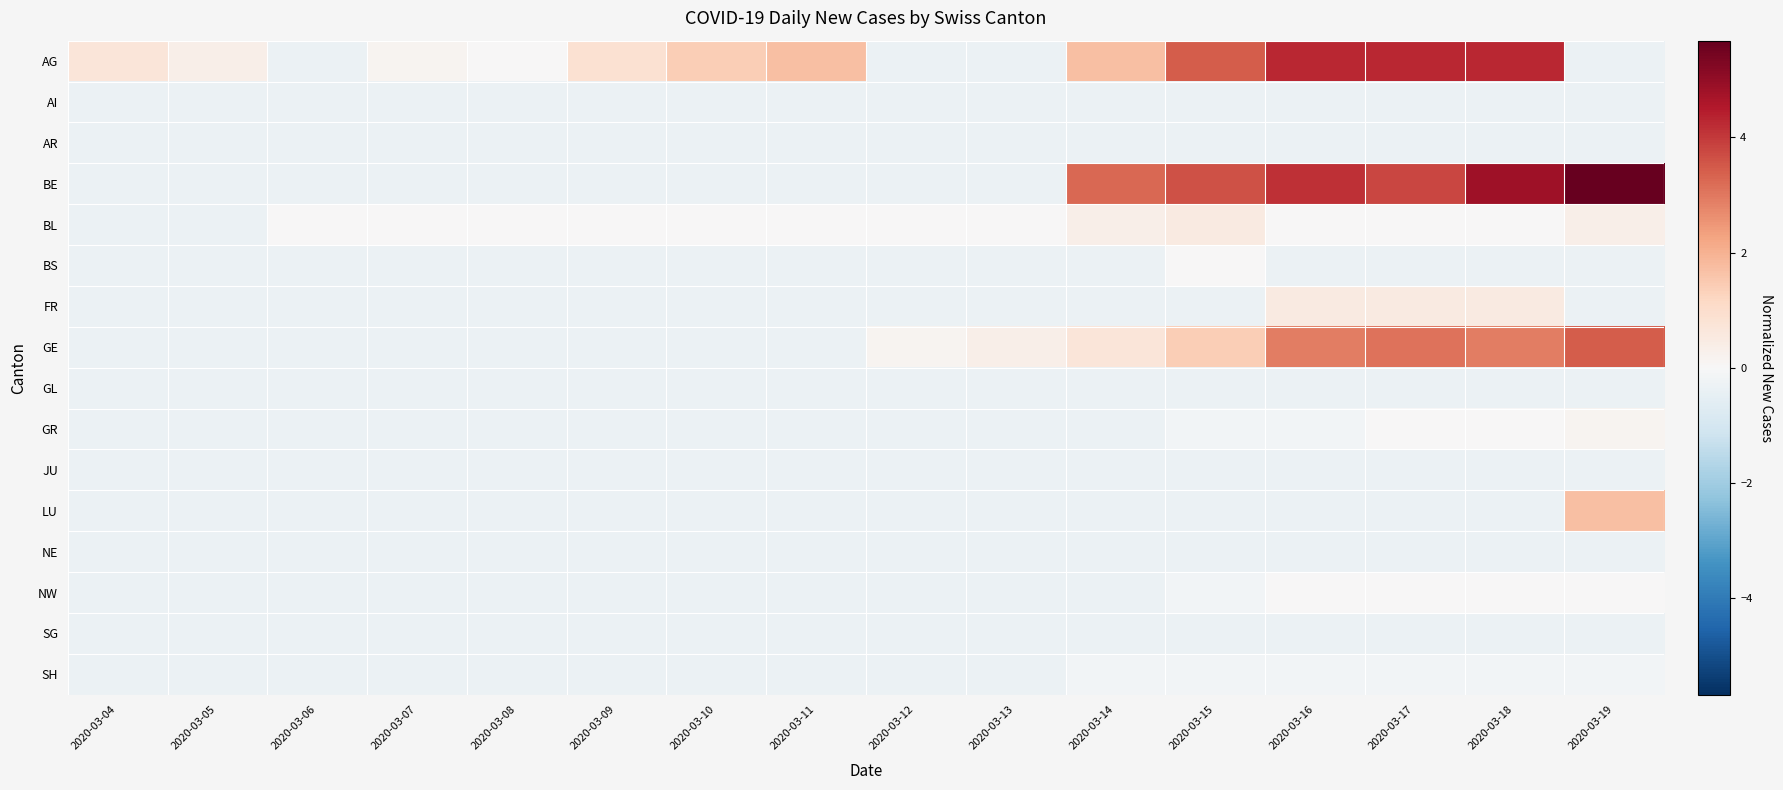

At which category does the chart reach its minimum across all series?

2020-03-06